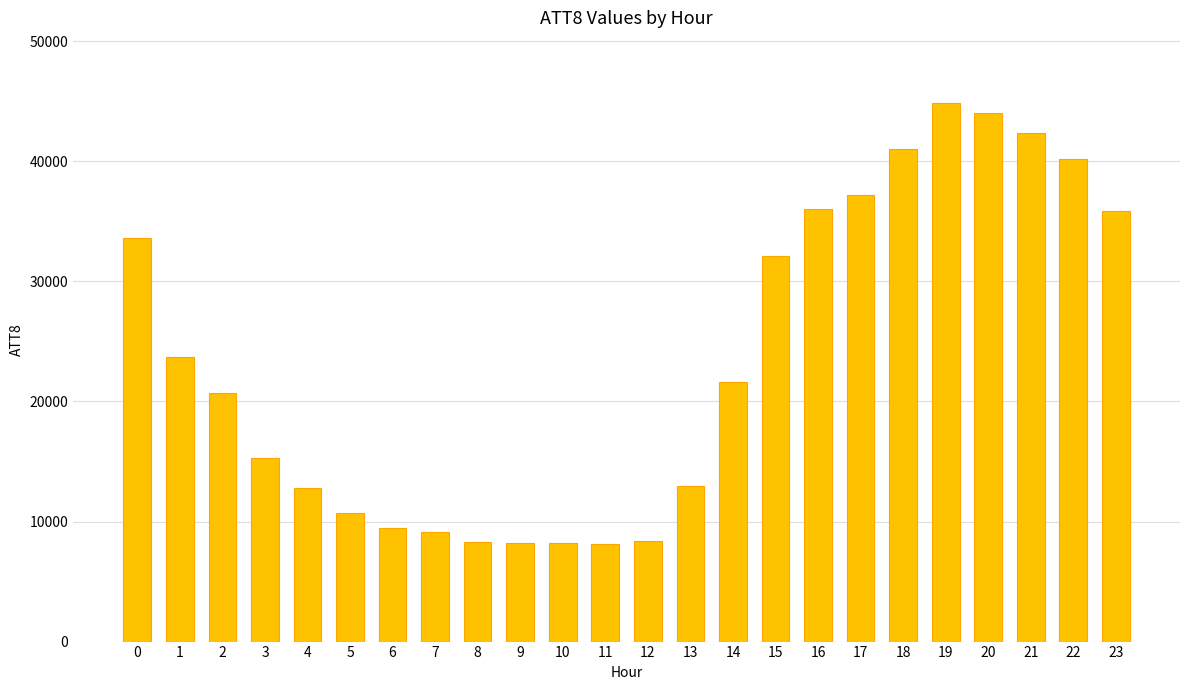

What is the average value?

23538